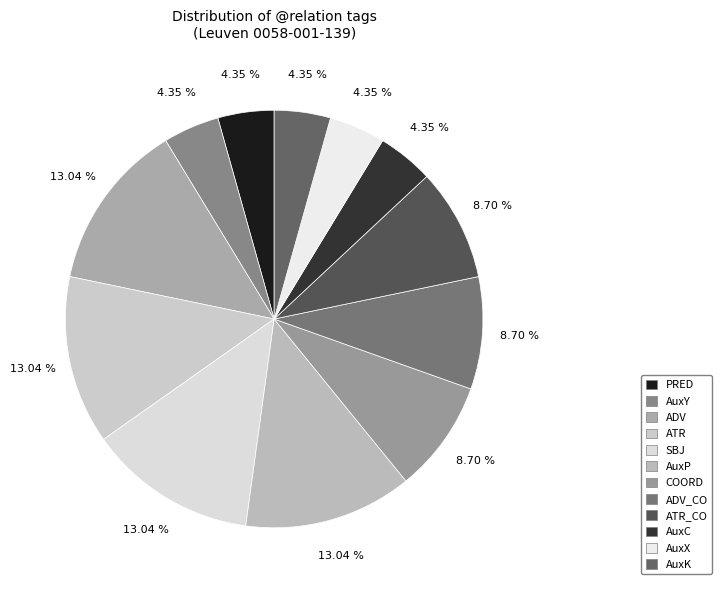

Which has a higher value, AuxY or AuxP?

AuxP